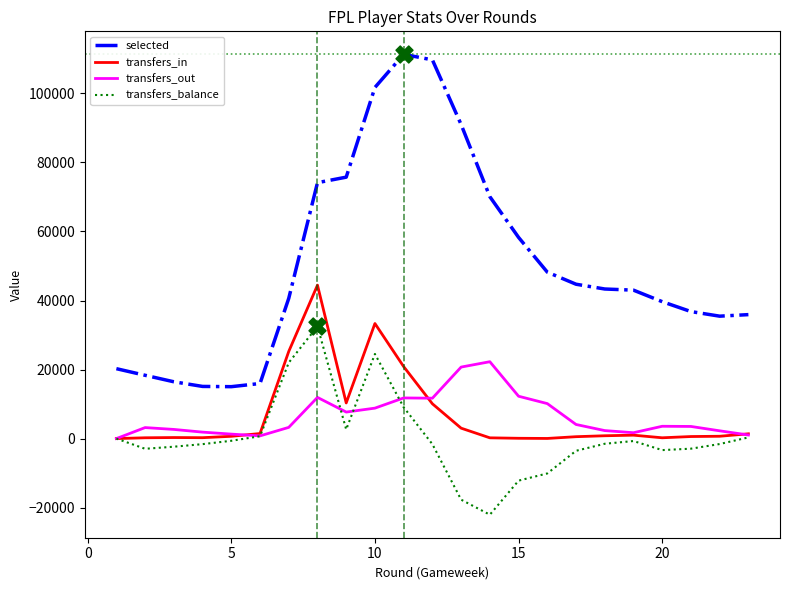

Which series has the largest total across all categories?

selected